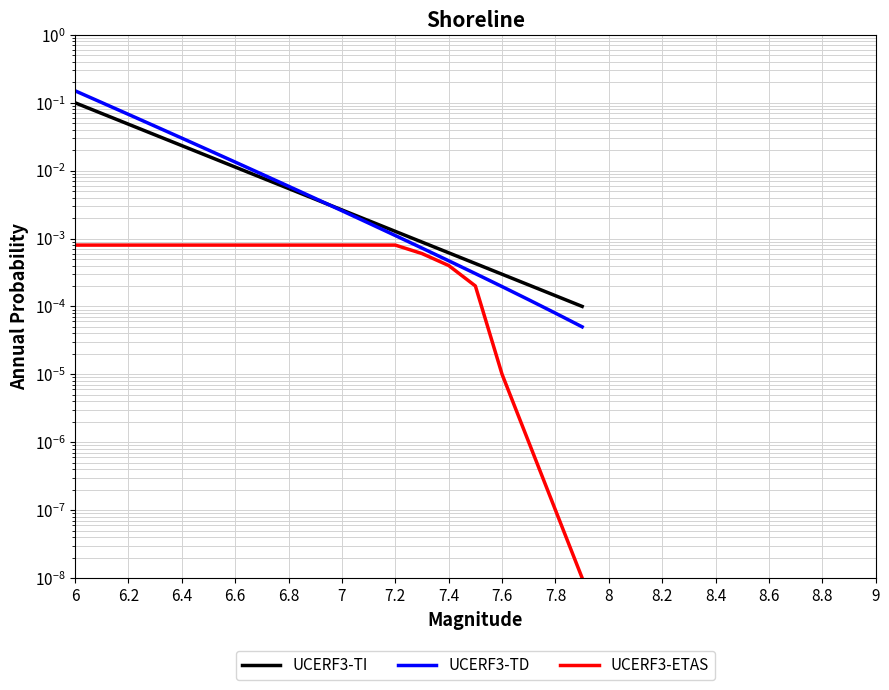

At how many categories does at least one series exceed 0?

20